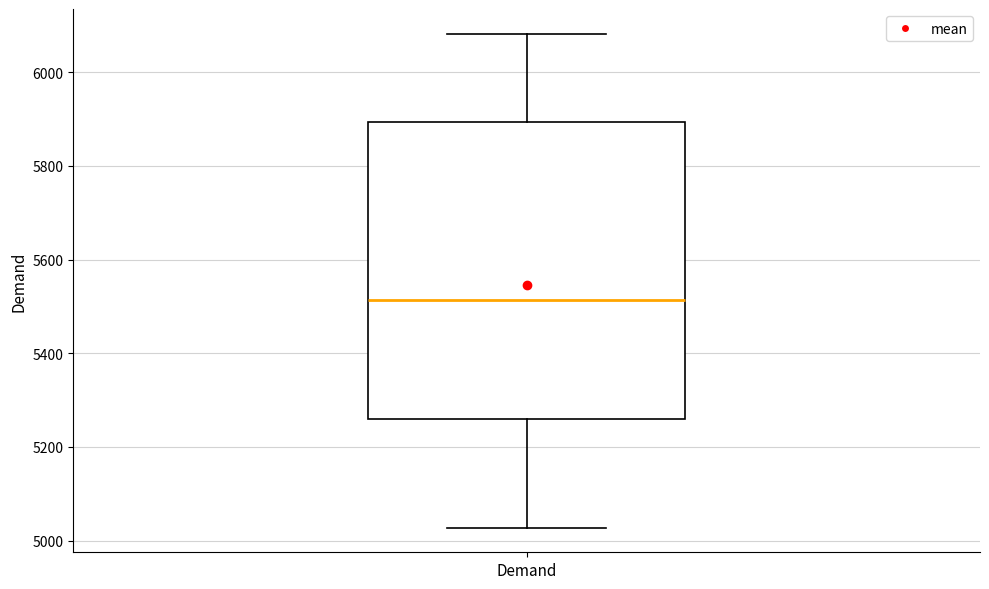

Transcribe this box plot: give where the median line is, the range the box spans, and where the two whiskers end, as read against the y-axis. The values are not printed on the chart, so give them approximately, as read against the axis.

median 5520, box 5260 to 5900, whiskers 5020 to 6080